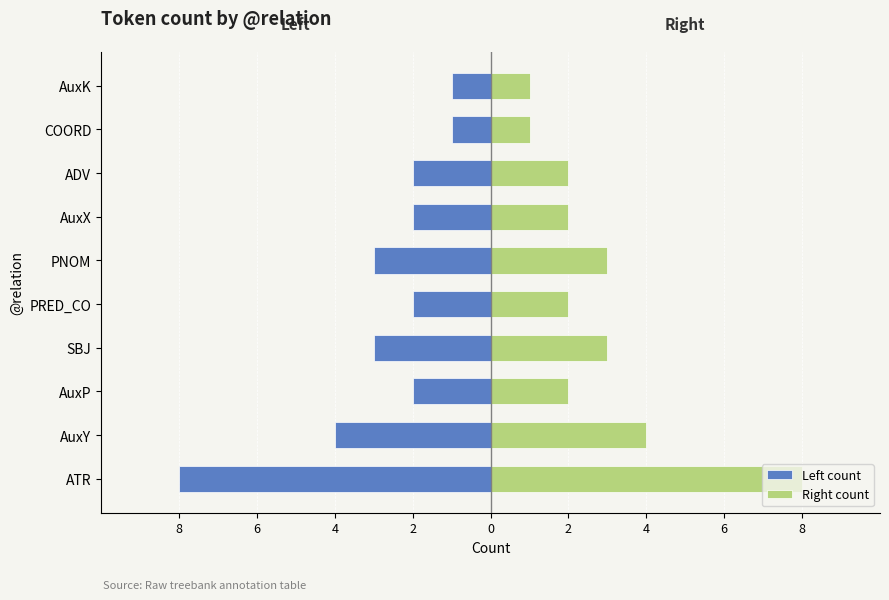

Which has a higher value, ADV or AuxP?

ADV